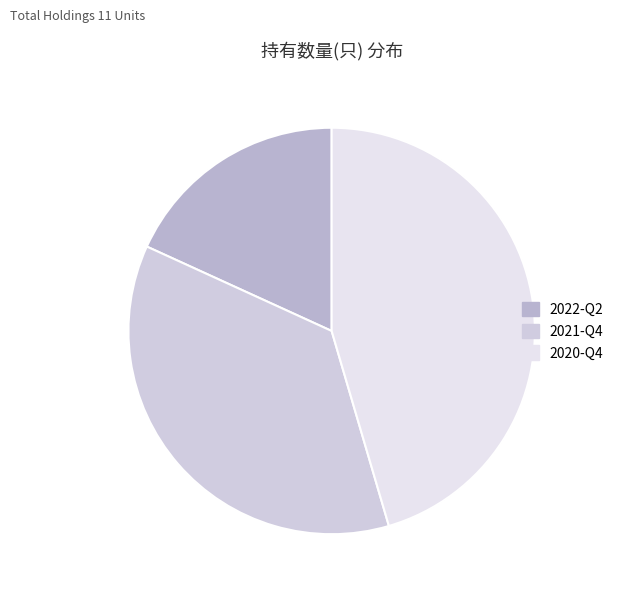

To the nearest percent, what is the difference between the 2020-Q4 and 2021-Q4 slice percentages?

9%